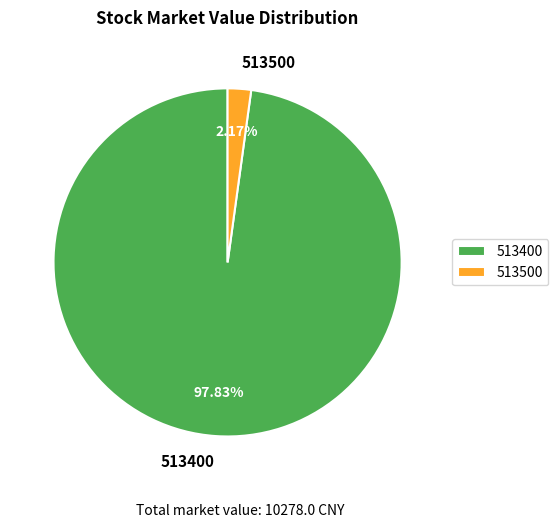

Rank the categories by value from highest to lowest.

513400, 513500